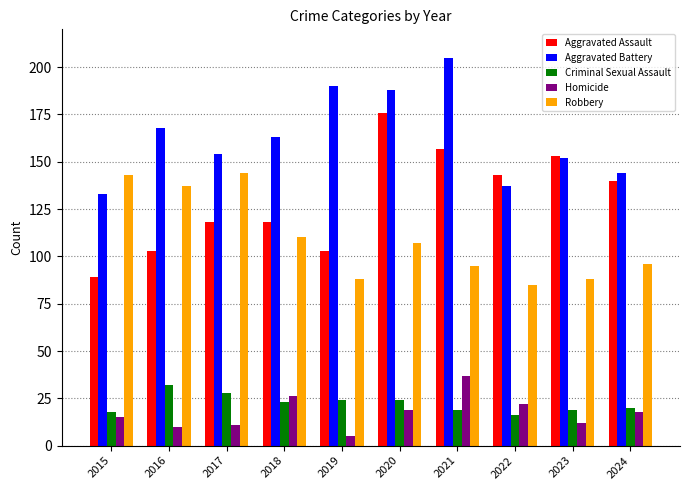

Where does the Criminal Sexual Assault series first go above 23?

2016